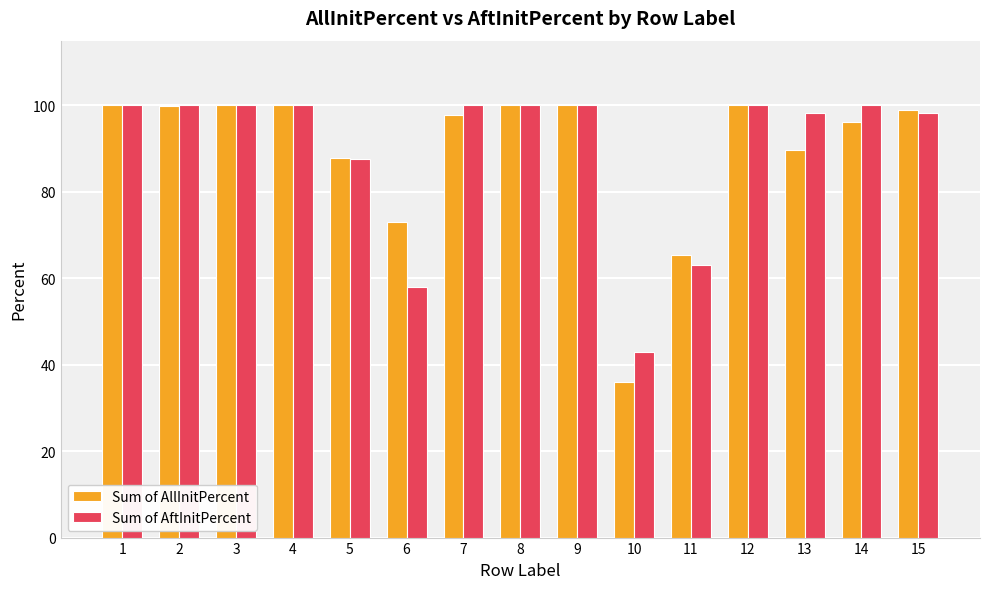

Is it true that Sum of AftInitPercent equals 139.4 at 12?

False